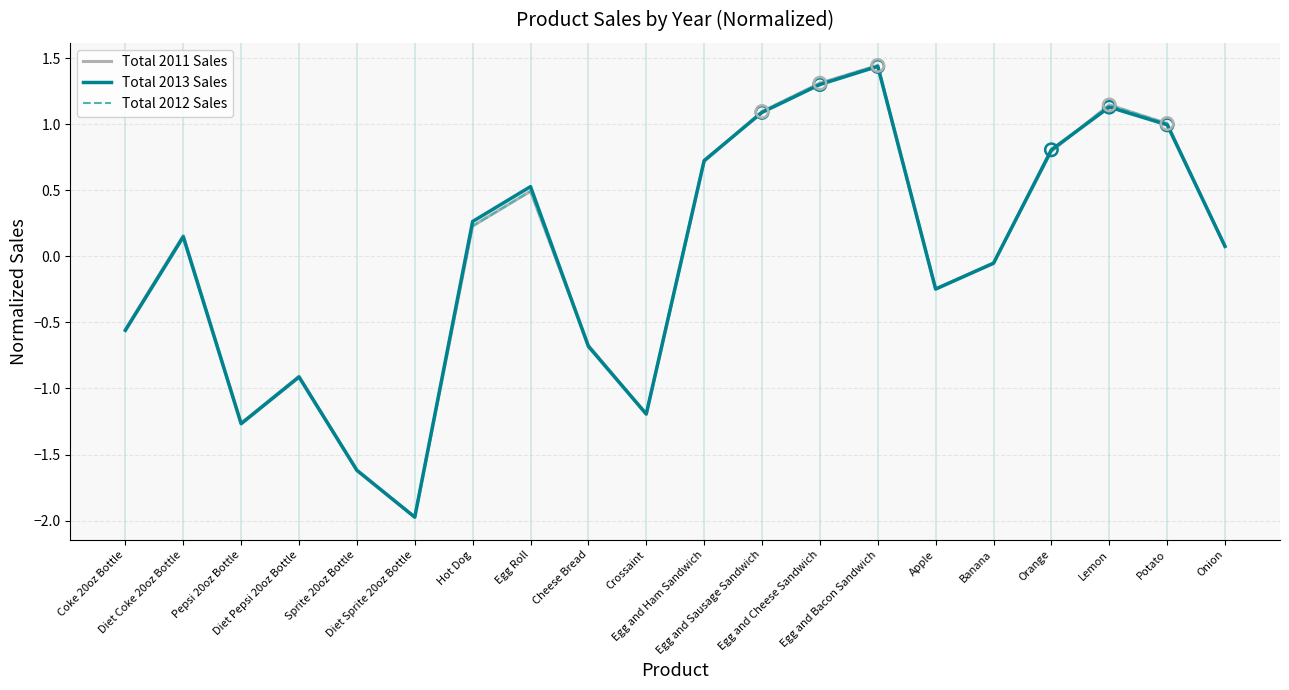

At which category is the sum across all series the highest?

Egg and Bacon Sandwich